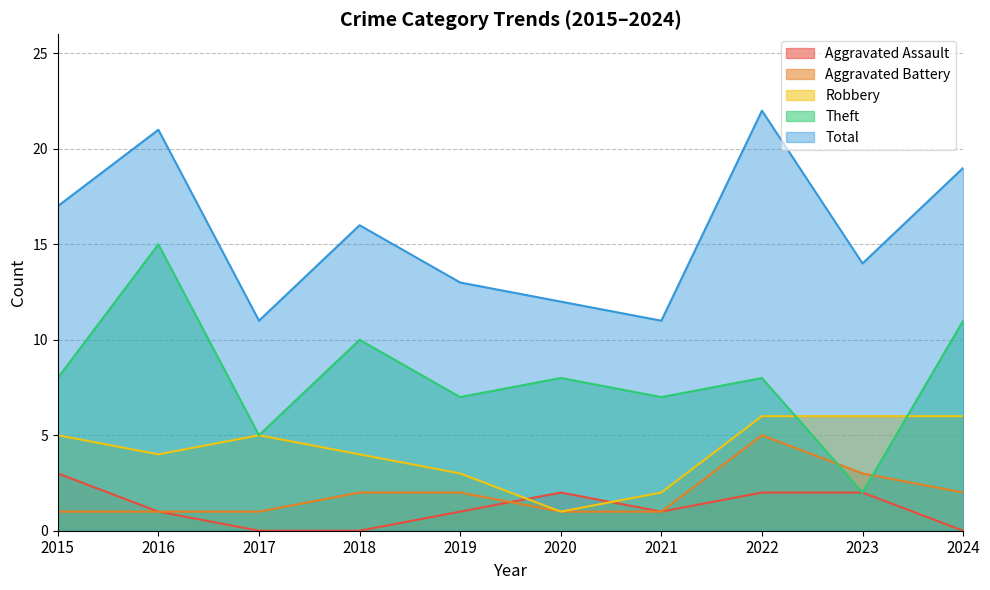

What is the lowest value of the Robbery series?

1